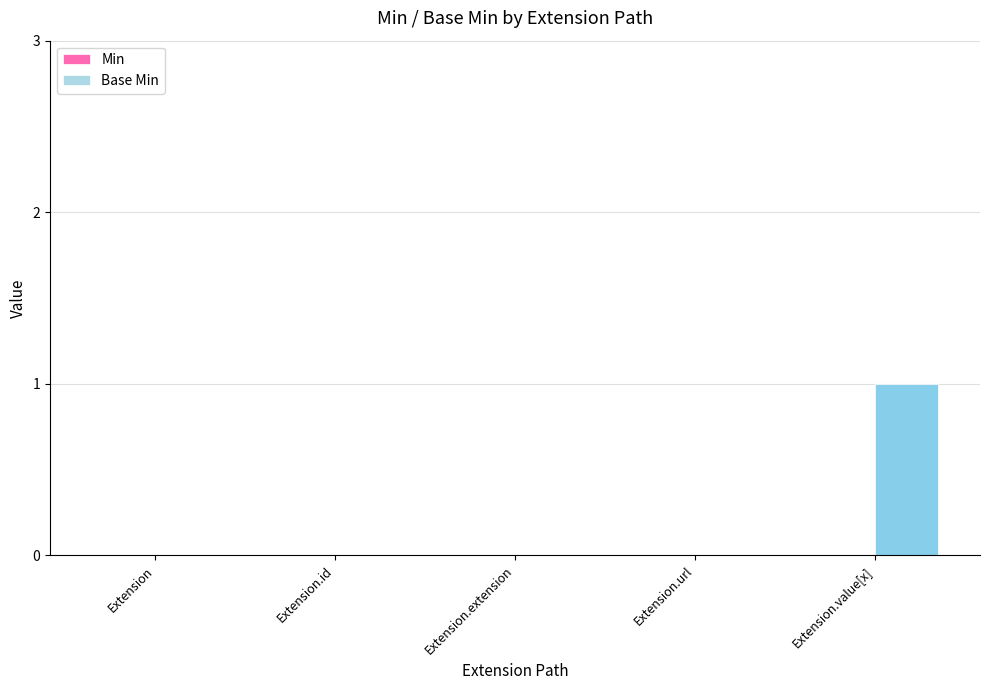

What is the change in value from Extension.extension to Extension.value[x]?

+1